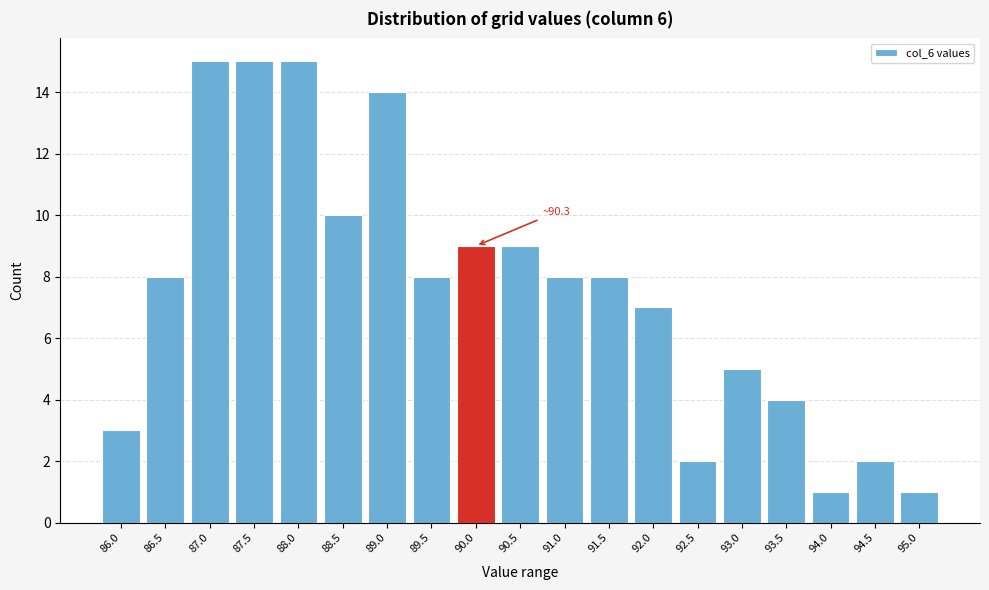

Reading right to left, extract all data points from this chart.

95.0=1	94.5=2	94.0=1	93.5=4	93.0=5	92.5=2	92.0=7	91.5=8	91.0=8	90.5=9	90.0=9	89.5=8	89.0=14	88.5=10	88.0=15	87.5=15	87.0=15	86.5=8	86.0=3